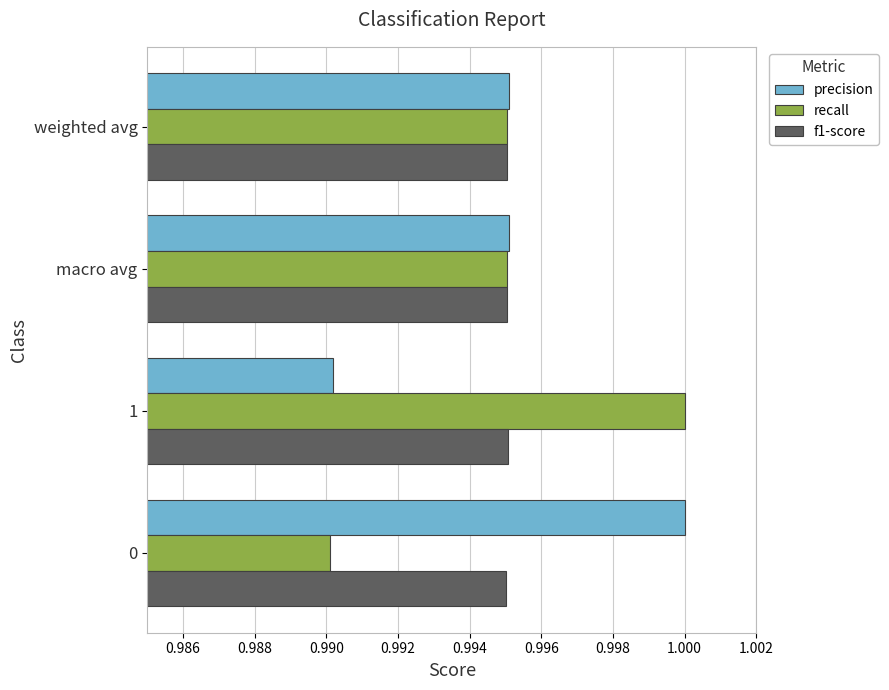

At 1, list the series in order from smallest to largest.

precision, f1-score, recall